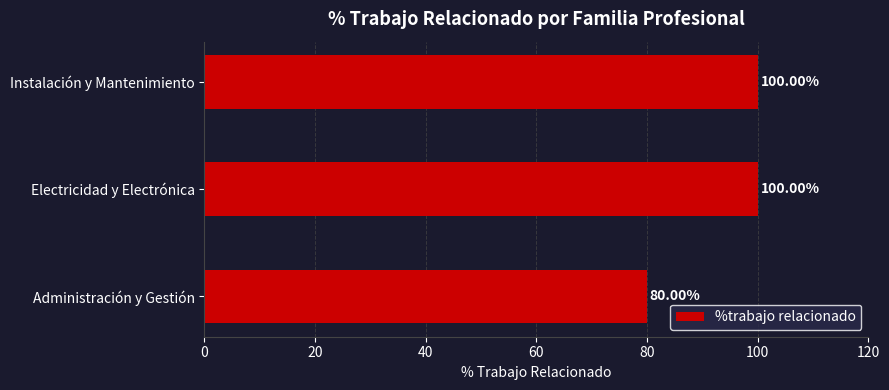

Where is the data nearest to the value 90?

Administración y Gestión